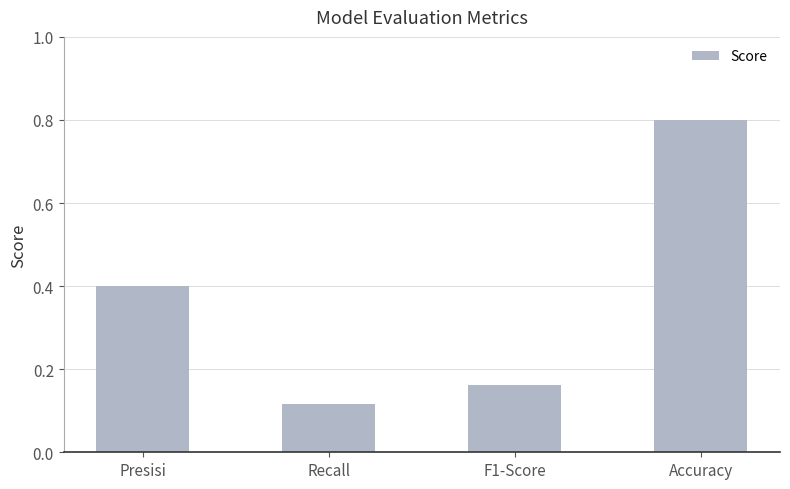

The chart shows a value of 0.2 at Presisi. True or false?

False